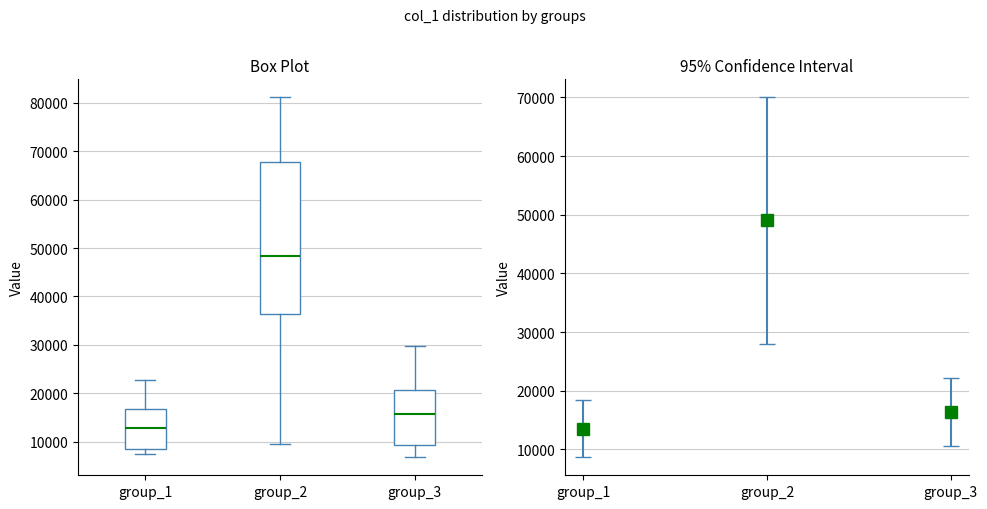

Comparing the boxes themselves (not the whiskers), which one is the tallest?

group_2